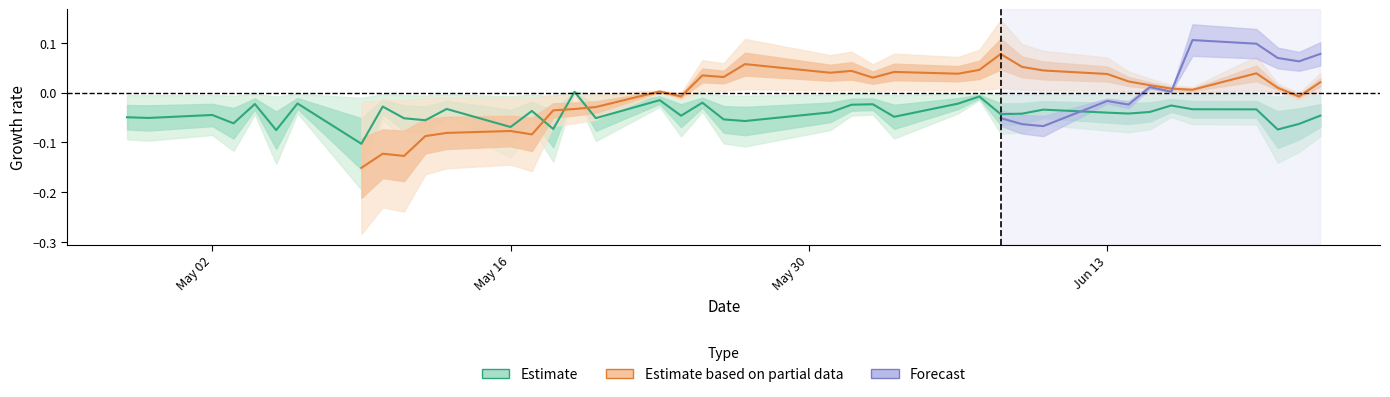

How many interior local peaks (higher than both neighbors) does the data have?

13